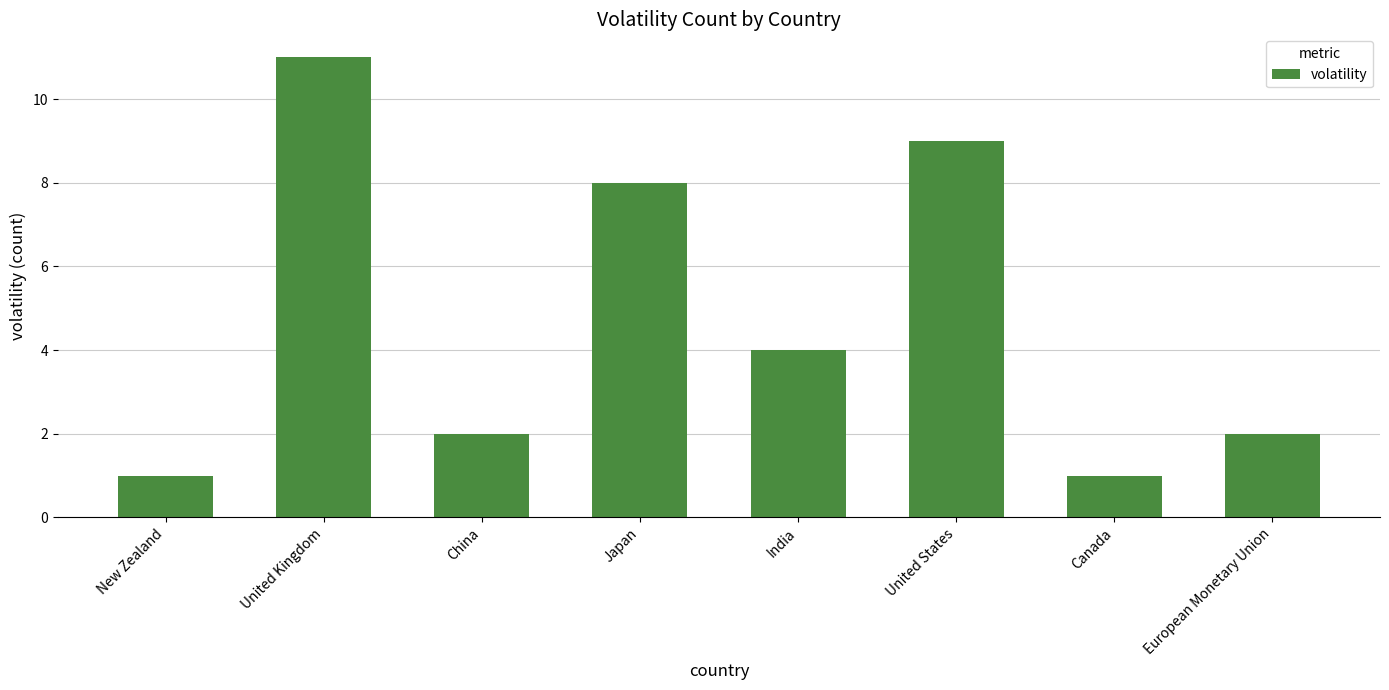

What is the difference between the values at New Zealand and United States?

8